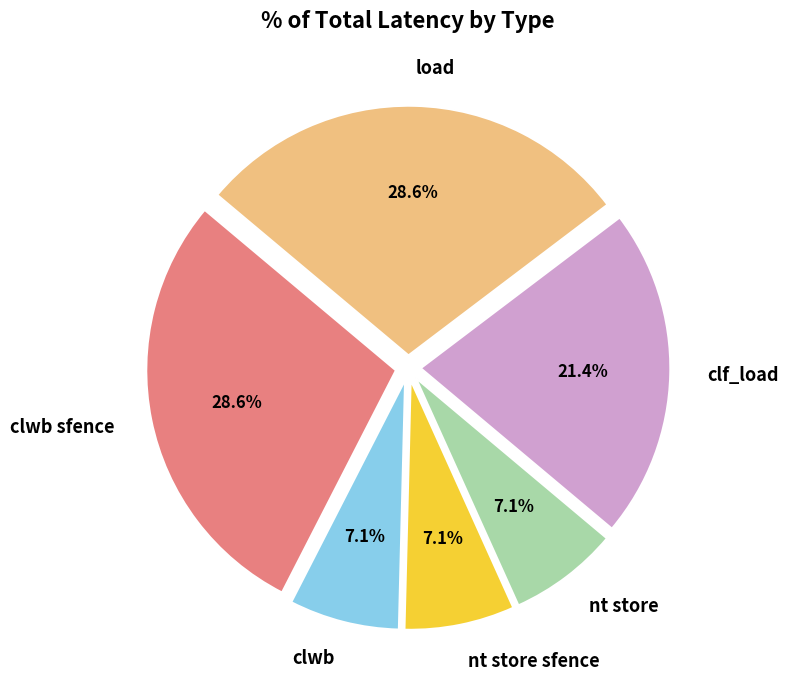

Is it true that clwb is 1% of the pie?

False